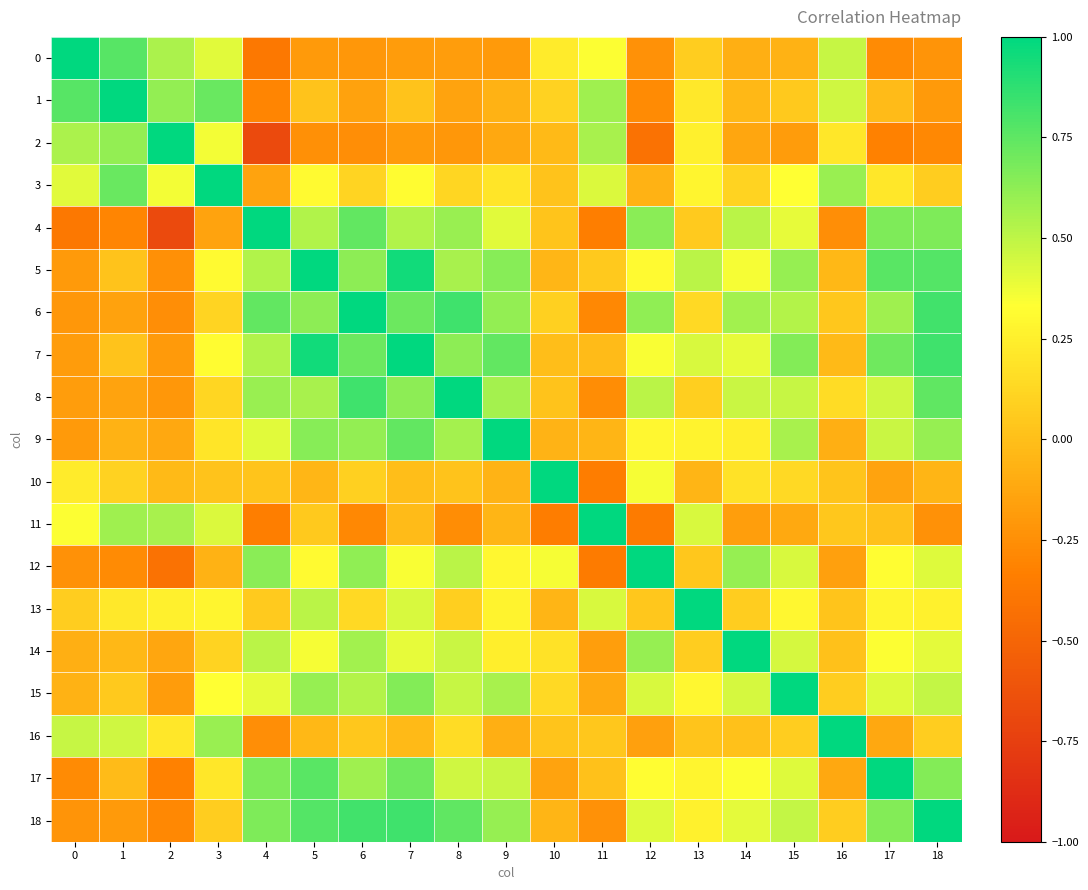

Reading left to right, extract all data points from this chart.

0: 0=1.0	1=0.8	2=0.5	3=0.4	4=-0.4	5=-0.2	6=-0.2	7=-0.2	8=-0.2	9=-0.2	10=0.2	11=0.3	12=-0.2	13=0.1	14=-0.1	15=-0.1	16=0.5	17=-0.3	18=-0.2
1: 0=0.8	1=1.0	2=0.6	3=0.7	4=-0.3	5=0.0	6=-0.1	7=0.0	8=-0.1	9=-0.1	10=0.1	11=0.6	12=-0.3	13=0.2	14=-0.0	15=0.1	16=0.5	17=-0.0	18=-0.2
2: 0=0.5	1=0.6	2=1.0	3=0.4	4=-0.7	5=-0.2	6=-0.3	7=-0.2	8=-0.2	9=-0.1	10=-0.0	11=0.6	12=-0.4	13=0.3	14=-0.1	15=-0.2	16=0.2	17=-0.3	18=-0.3
3: 0=0.4	1=0.7	2=0.4	3=1.0	4=-0.1	5=0.3	6=0.1	7=0.3	8=0.1	9=0.2	10=0.0	11=0.4	12=-0.1	13=0.3	14=0.1	15=0.3	16=0.6	17=0.2	18=0.1
4: 0=-0.4	1=-0.3	2=-0.7	3=-0.1	4=1.0	5=0.5	6=0.7	7=0.5	8=0.6	9=0.4	10=0.0	11=-0.3	12=0.6	13=0.1	14=0.5	15=0.4	16=-0.3	17=0.7	18=0.7
5: 0=-0.2	1=0.0	2=-0.2	3=0.3	4=0.5	5=1.0	6=0.6	7=0.9	8=0.6	9=0.6	10=-0.0	11=0.0	12=0.3	13=0.5	14=0.4	15=0.6	16=-0.0	17=0.8	18=0.8
6: 0=-0.2	1=-0.1	2=-0.3	3=0.1	4=0.7	5=0.6	6=1.0	7=0.7	8=0.8	9=0.6	10=0.1	11=-0.3	12=0.6	13=0.1	14=0.6	15=0.5	16=0.0	17=0.6	18=0.8
7: 0=-0.2	1=0.0	2=-0.2	3=0.3	4=0.5	5=0.9	6=0.7	7=1.0	8=0.6	9=0.7	10=-0.0	11=-0.0	12=0.3	13=0.4	14=0.4	15=0.7	16=-0.0	17=0.7	18=0.8
8: 0=-0.2	1=-0.1	2=-0.2	3=0.1	4=0.6	5=0.6	6=0.8	7=0.6	8=1.0	9=0.6	10=0.0	11=-0.3	12=0.5	13=0.1	14=0.5	15=0.5	16=0.2	17=0.5	18=0.7
9: 0=-0.2	1=-0.1	2=-0.1	3=0.2	4=0.4	5=0.6	6=0.6	7=0.7	8=0.6	9=1.0	10=-0.1	11=-0.1	12=0.3	13=0.3	14=0.2	15=0.6	16=-0.1	17=0.5	18=0.6
10: 0=0.2	1=0.1	2=-0.0	3=0.0	4=0.0	5=-0.0	6=0.1	7=-0.0	8=0.0	9=-0.1	10=1.0	11=-0.3	12=0.4	13=-0.1	14=0.2	15=0.1	16=0.0	17=-0.1	18=-0.1
11: 0=0.3	1=0.6	2=0.6	3=0.4	4=-0.3	5=0.0	6=-0.3	7=-0.0	8=-0.3	9=-0.1	10=-0.3	11=1.0	12=-0.4	13=0.4	14=-0.2	15=-0.1	16=0.0	17=0.0	18=-0.2
12: 0=-0.2	1=-0.3	2=-0.4	3=-0.1	4=0.6	5=0.3	6=0.6	7=0.3	8=0.5	9=0.3	10=0.4	11=-0.4	12=1.0	13=0.0	14=0.6	15=0.4	16=-0.2	17=0.3	18=0.4
13: 0=0.1	1=0.2	2=0.3	3=0.3	4=0.1	5=0.5	6=0.1	7=0.4	8=0.1	9=0.3	10=-0.1	11=0.4	12=0.0	13=1.0	14=0.1	15=0.3	16=0.0	17=0.3	18=0.3
14: 0=-0.1	1=-0.0	2=-0.1	3=0.1	4=0.5	5=0.4	6=0.6	7=0.4	8=0.5	9=0.2	10=0.2	11=-0.2	12=0.6	13=0.1	14=1.0	15=0.4	16=0.0	17=0.3	18=0.4
15: 0=-0.1	1=0.1	2=-0.2	3=0.3	4=0.4	5=0.6	6=0.5	7=0.7	8=0.5	9=0.6	10=0.1	11=-0.1	12=0.4	13=0.3	14=0.4	15=1.0	16=0.1	17=0.4	18=0.5
16: 0=0.5	1=0.5	2=0.2	3=0.6	4=-0.3	5=-0.0	6=0.0	7=-0.0	8=0.2	9=-0.1	10=0.0	11=0.0	12=-0.2	13=0.0	14=0.0	15=0.1	16=1.0	17=-0.1	18=0.1
17: 0=-0.3	1=-0.0	2=-0.3	3=0.2	4=0.7	5=0.8	6=0.6	7=0.7	8=0.5	9=0.5	10=-0.1	11=0.0	12=0.3	13=0.3	14=0.3	15=0.4	16=-0.1	17=1.0	18=0.7
18: 0=-0.2	1=-0.2	2=-0.3	3=0.1	4=0.7	5=0.8	6=0.8	7=0.8	8=0.7	9=0.6	10=-0.1	11=-0.2	12=0.4	13=0.3	14=0.4	15=0.5	16=0.1	17=0.7	18=1.0